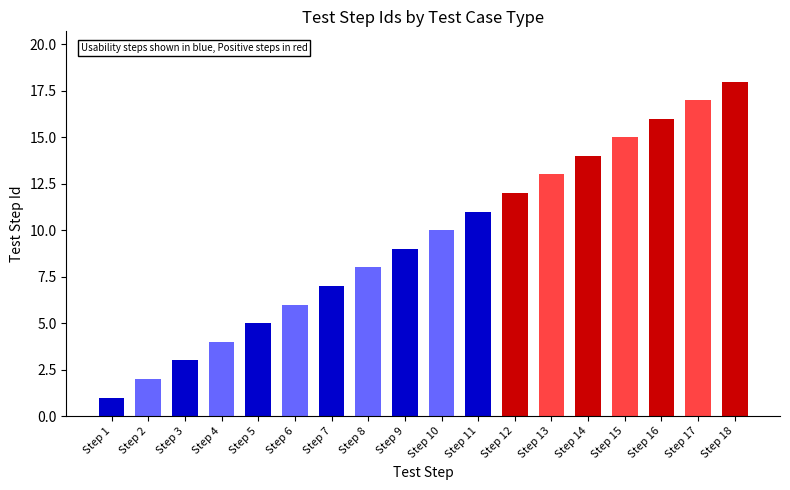

True or false: the data shows 6 at Step 17.

False